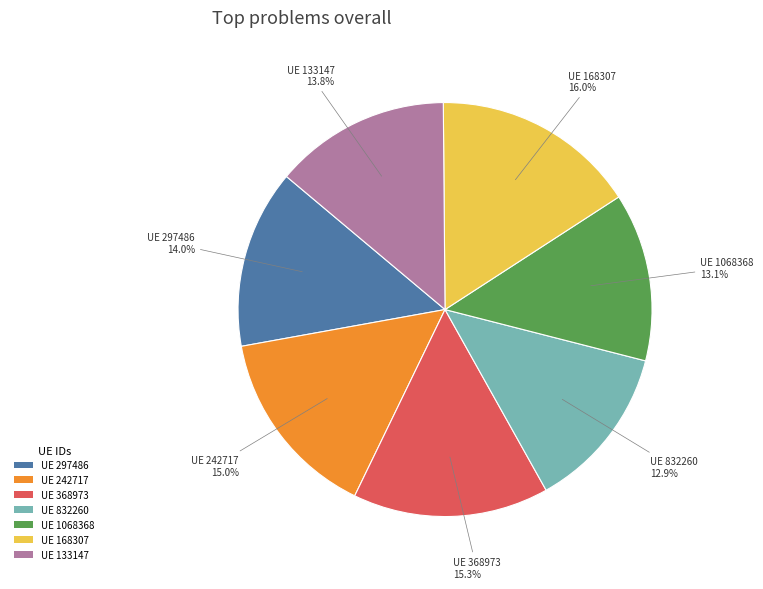

What is the largest slice in the pie chart?

UE 168307